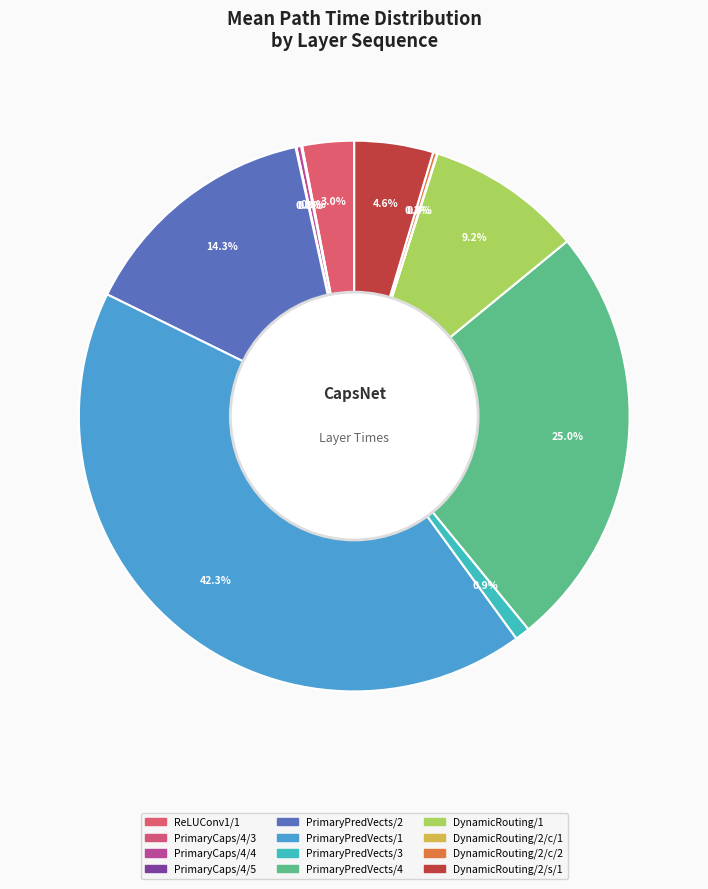

Rank the categories by value from highest to lowest.

PrimaryPredVects/1, PrimaryPredVects/4, PrimaryPredVects/2, DynamicRouting/1, DynamicRouting/2/s/1, ReLUConv1/1, PrimaryPredVects/3, PrimaryCaps/4/4, DynamicRouting/2/c/2, PrimaryCaps/4/3, PrimaryCaps/4/5, DynamicRouting/2/c/1